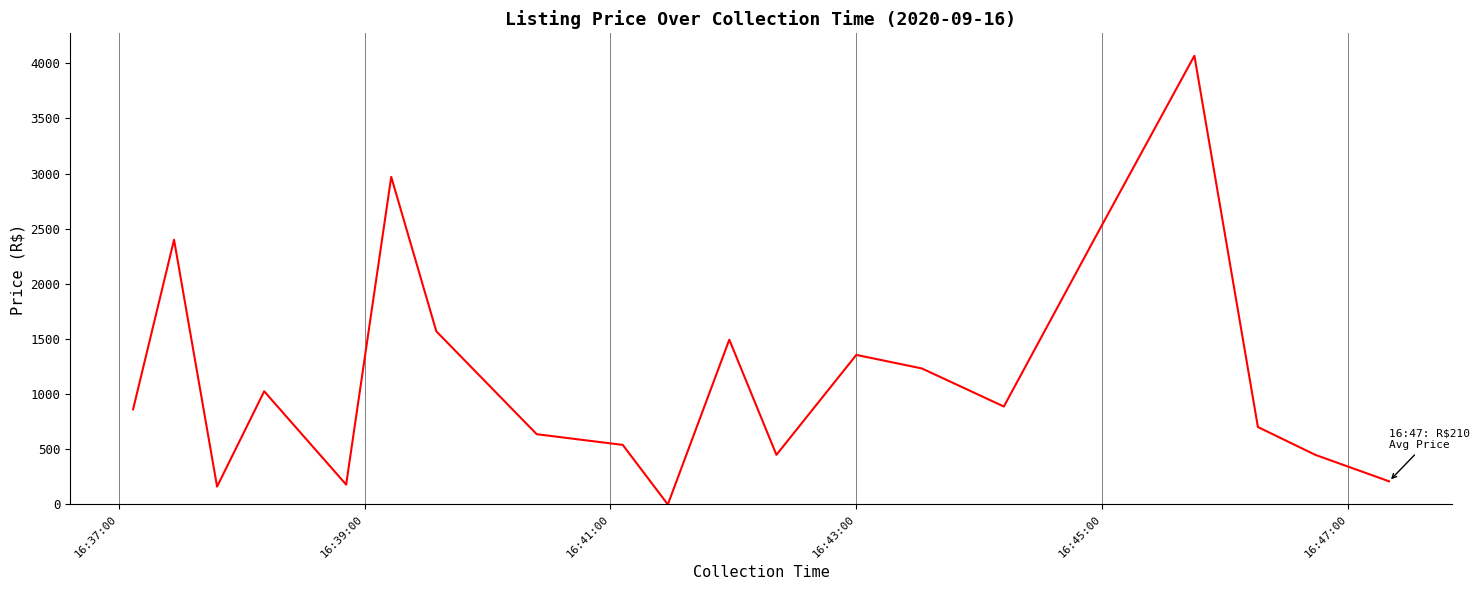

What is the greatest value displayed?

4068